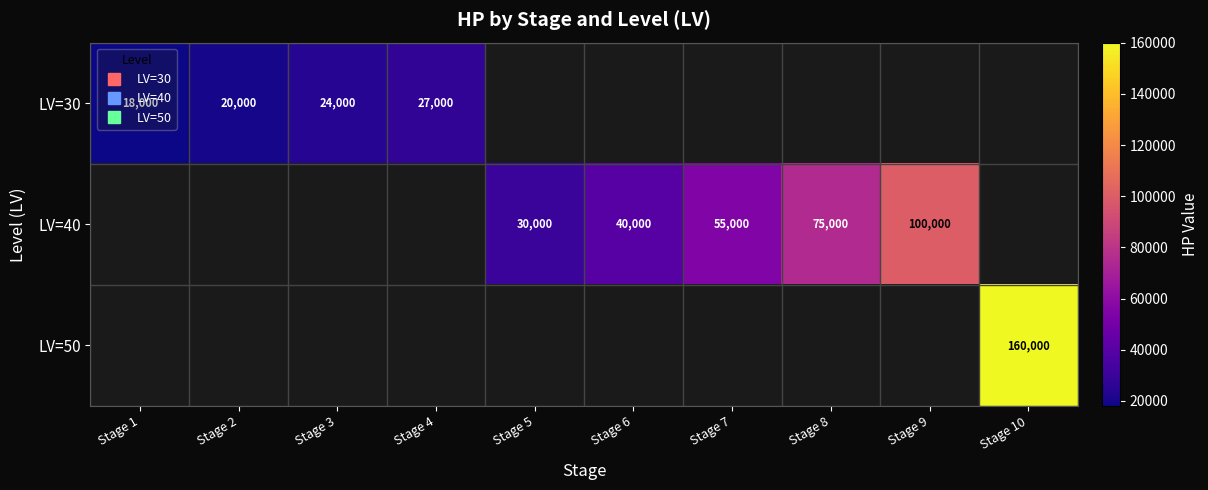

The value of LV=30 at Stage 3 is 24000.0. True or false?

True